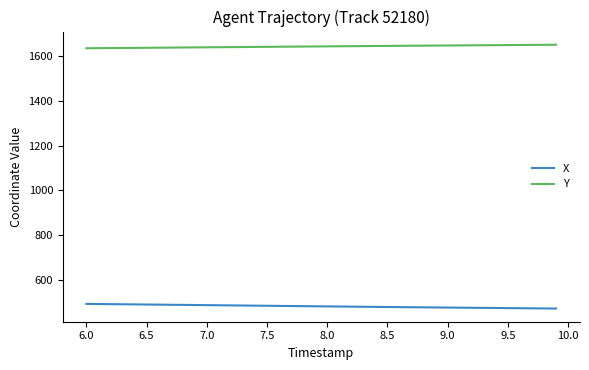

Rank the series by their maximum value, from highest to lowest.

Y, X